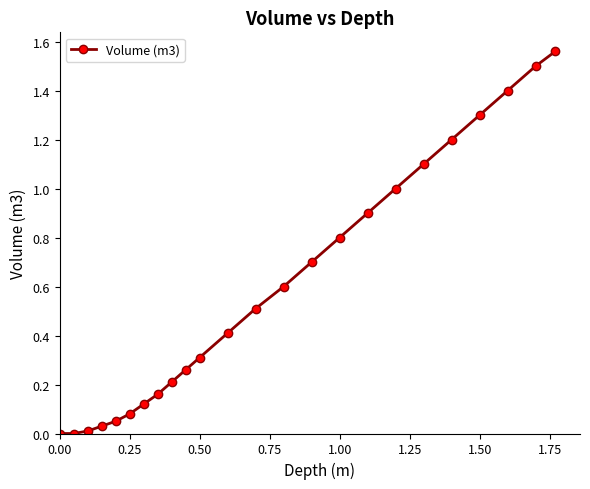

What is the value of the 15th point from the left?

0.7